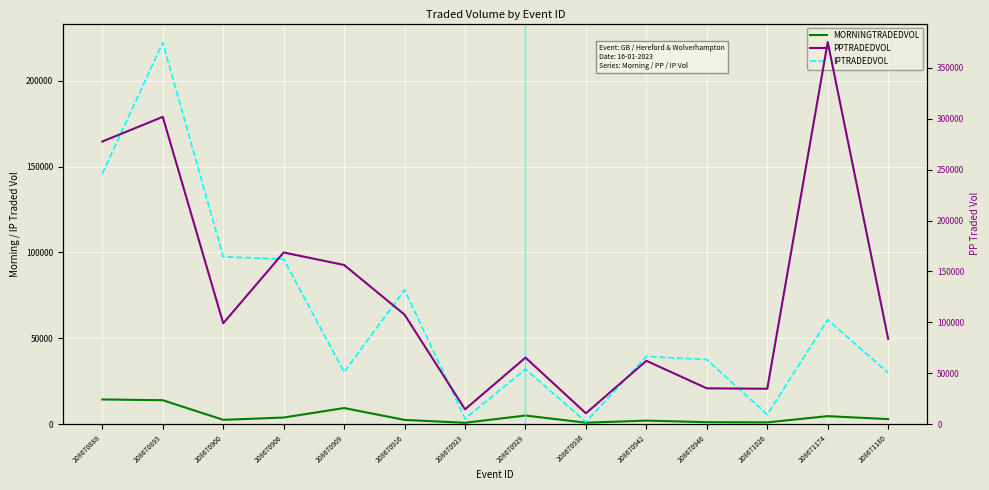

At 208670916, list the series in order from largest to smallest.

PPTRADEDVOL, IPTRADEDVOL, MORNINGTRADEDVOL